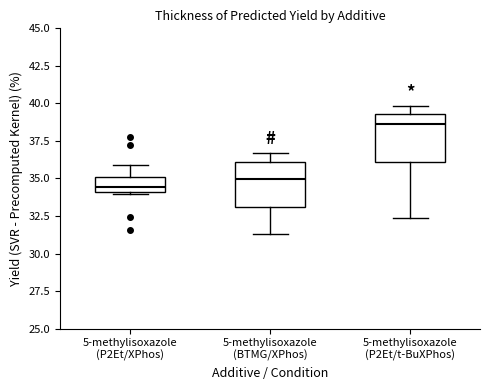

Reading left to right, read every box against the y-axis: the position of its median line, the range the box covers, and the ends of its whiskers. The values are not printed on the chart, so give them approximately, as read against the axis.

5-methylisoxazole (P2Et/XPhos): median 34.5, box 34.0 to 35.0, whiskers 34.0 (just below the box's lower edge) to 36.0
5-methylisoxazole (BTMG/XPhos): median 35.0, box 33.0 to 36.0, whiskers 31.5 to 36.5
5-methylisoxazole (P2Et/t-BuXPhos): median 38.5, box 36.0 to 39.5, whiskers 32.5 to 40.0